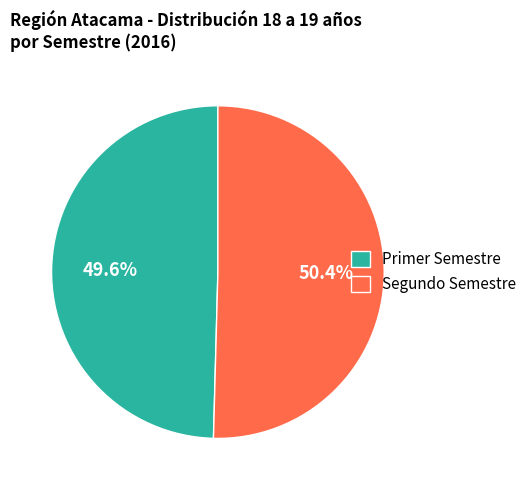

Between Primer Semestre and Segundo Semestre, which is larger?

Segundo Semestre